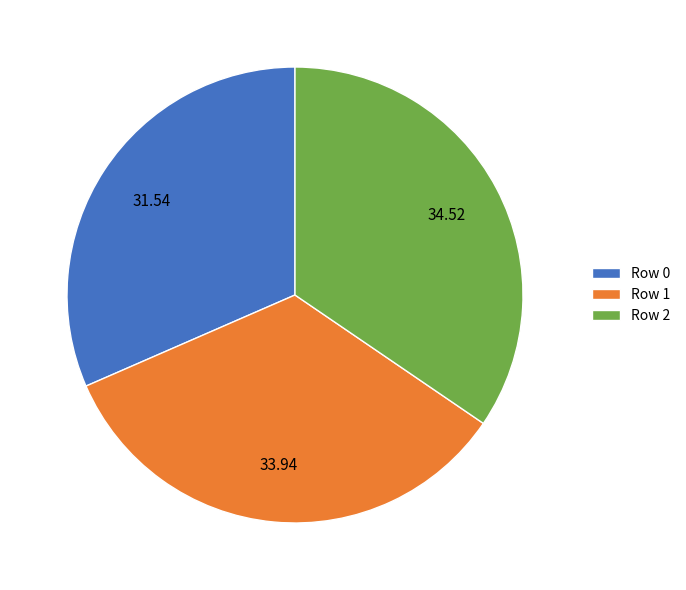

Does Row 2 account for over 50% of the chart?

No